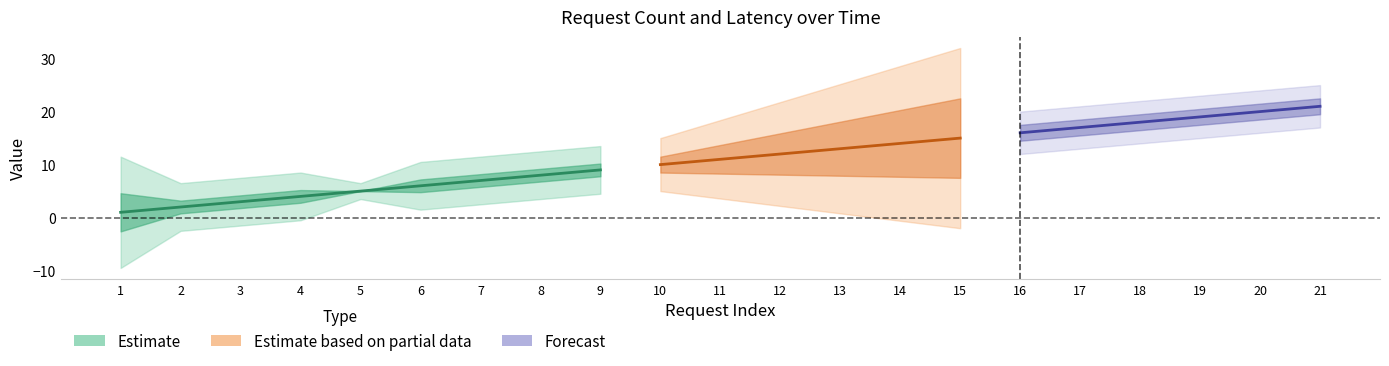

At how many categories does at least one series exceed 3?

18